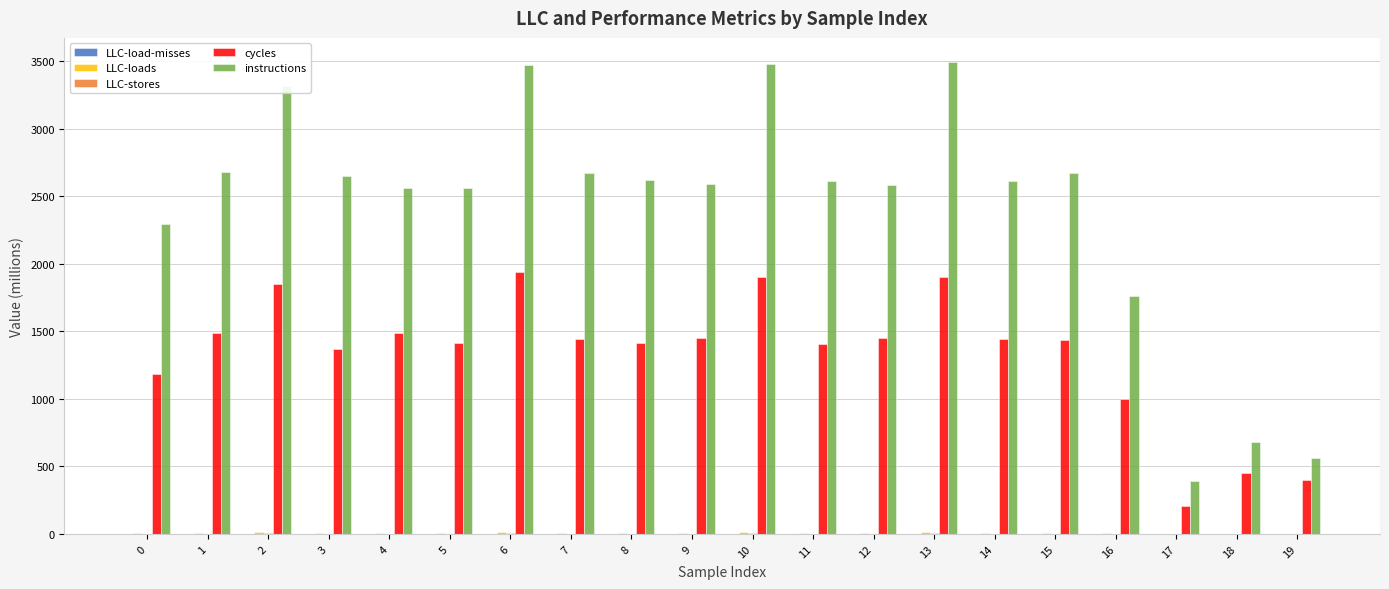

Which series has the largest total across all categories?

instructions